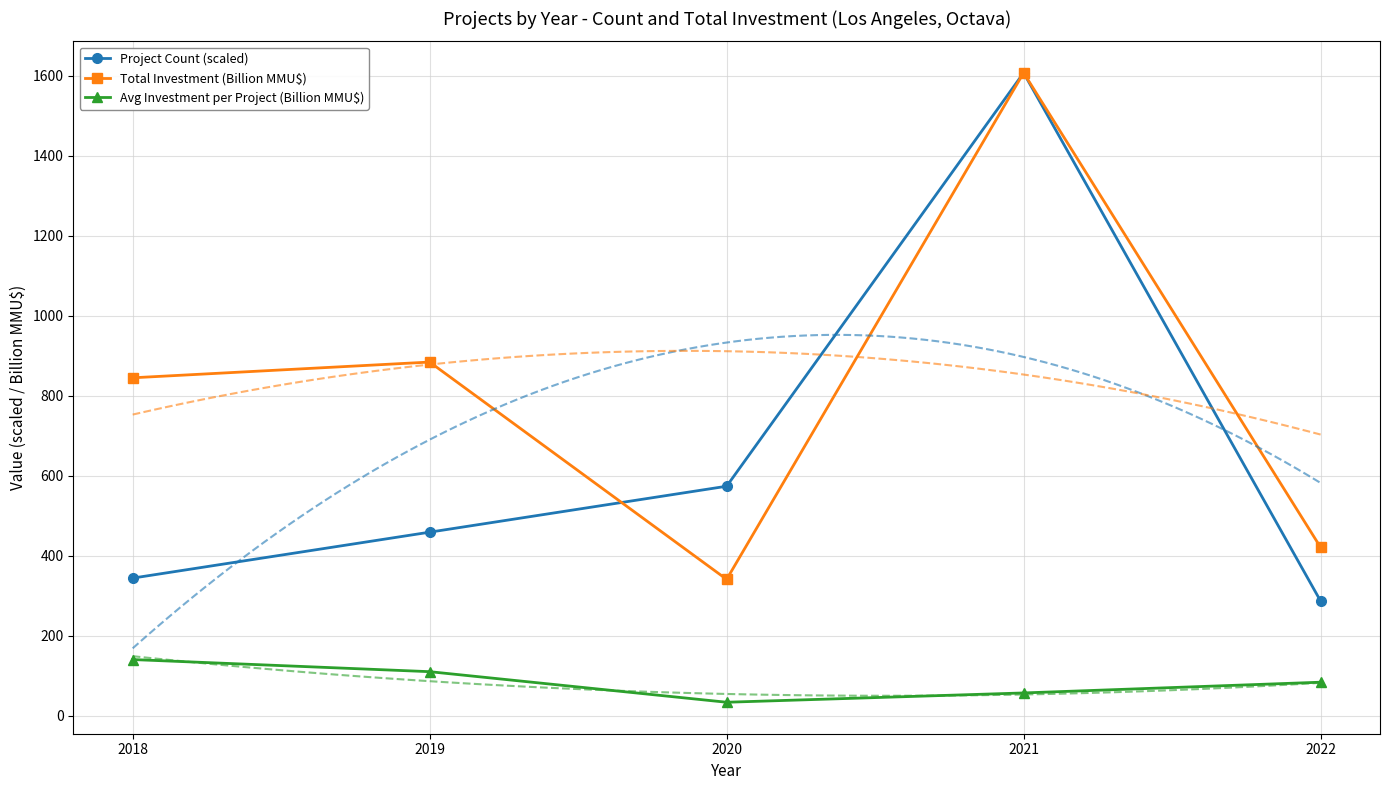

What is the approximate value of Total Investment (Billion MMU$) at 2018?

845.1